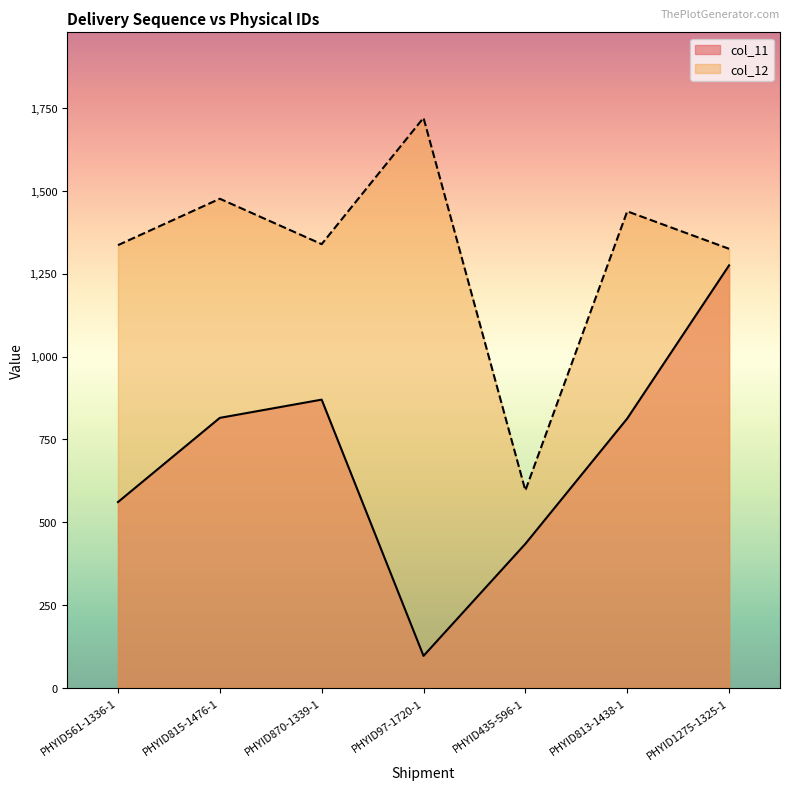

Where does the col_11 series first go above 813?

PHYID815-1476-1